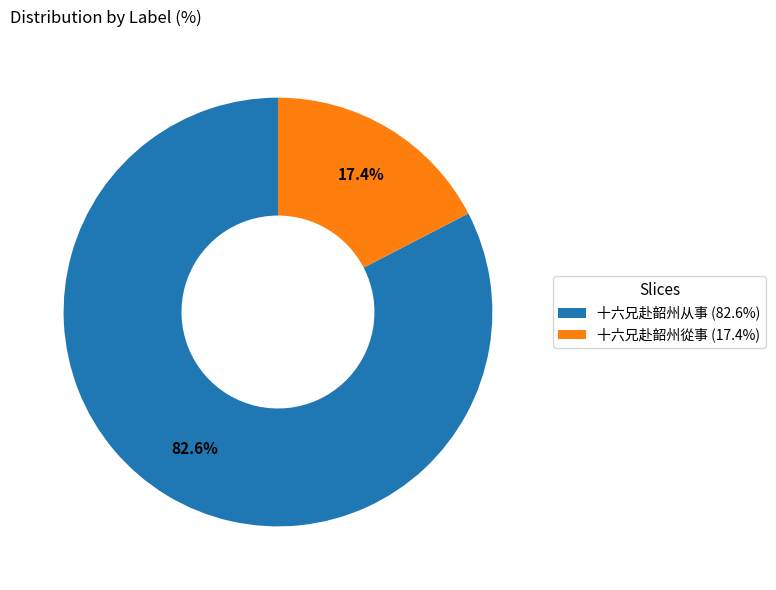

Combined, what portion of the pie is 十六兄赴韶州從事 and 十六兄赴韶州从事?

100.0%